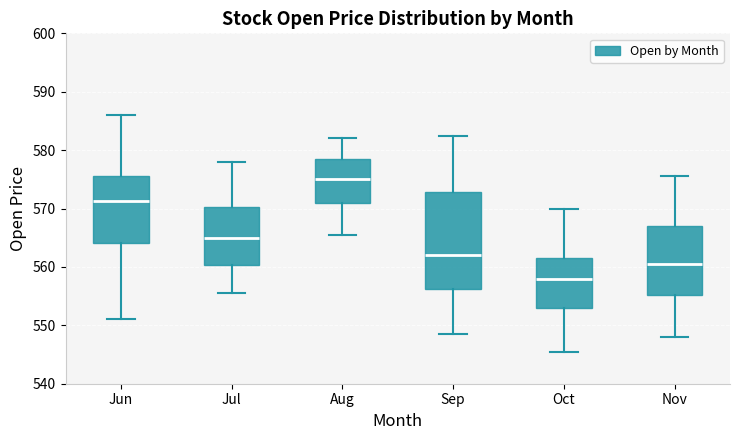

Reading left to right, transcribe this box plot: for each box, give where its median line is, the range the box spans, and where its two whiskers end, as read against the y-axis. The values are not printed on the chart, so give them approximately, as read against the axis.

Jun: median 571, box 564 to 576, whiskers 551 to 586
Jul: median 565, box 560 to 570, whiskers 556 to 578
Aug: median 575, box 571 to 579, whiskers 566 to 582
Sep: median 562, box 556 to 573, whiskers 549 to 583
Oct: median 558, box 553 to 562, whiskers 546 to 570
Nov: median 561, box 555 to 567, whiskers 548 to 576